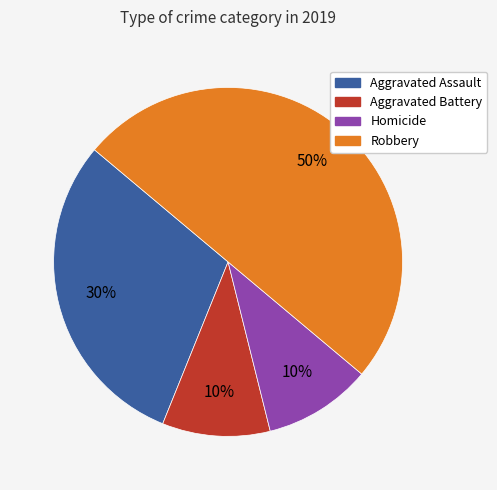

Do Aggravated Assault and Robbery together represent more than half of the pie?

Yes